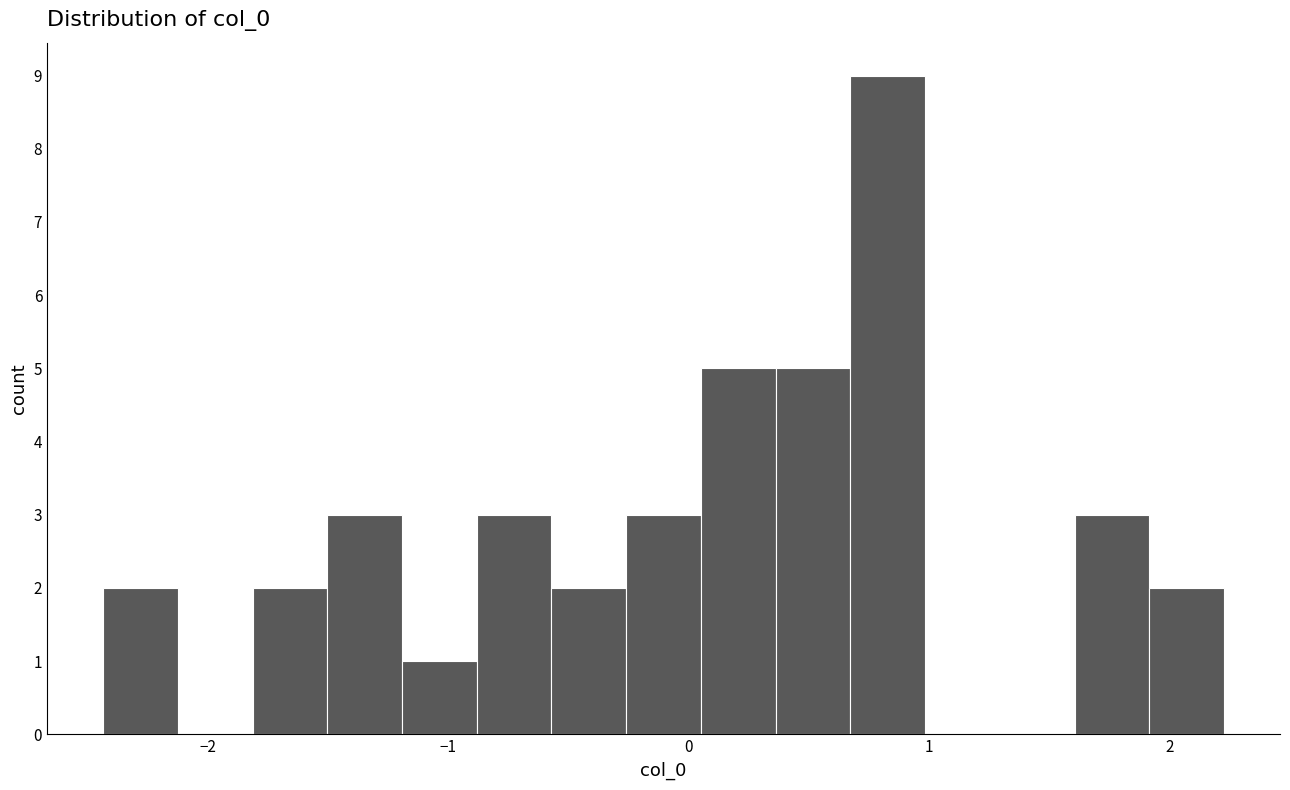

Read against the x-axis, roughly where is the centre of the tallest bar?

0.8